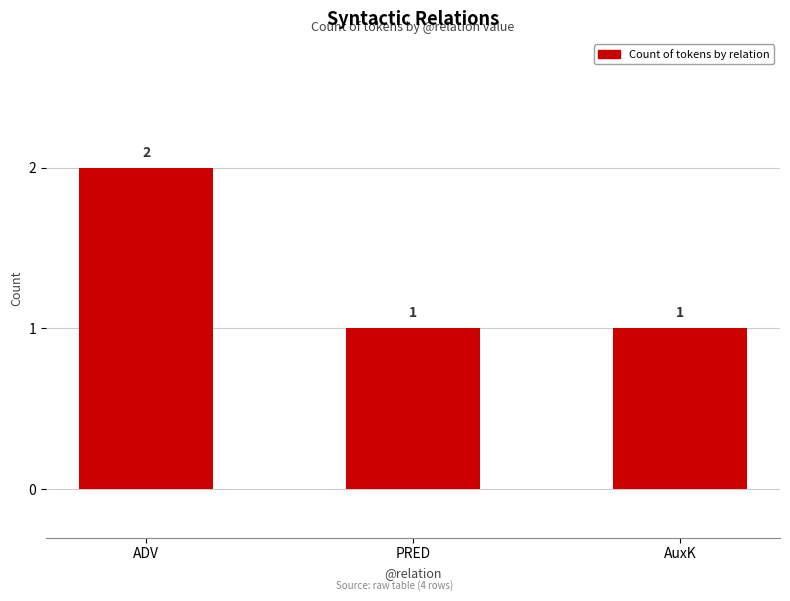

True or false: the data shows 2 at ADV.

True